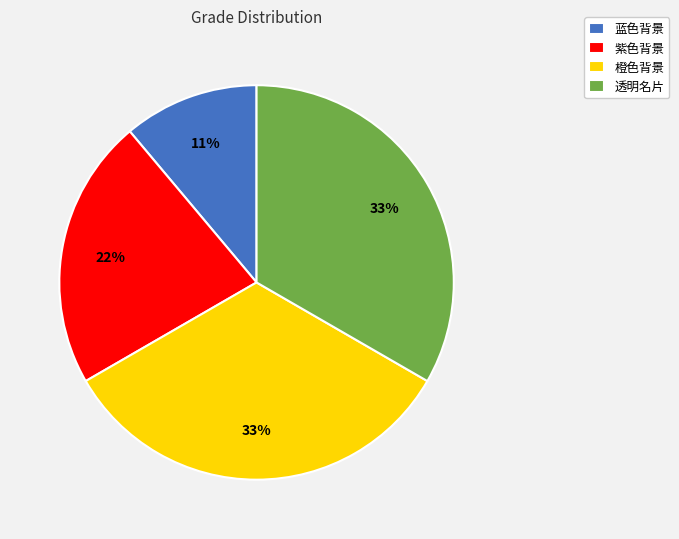

Which slice is the smallest?

蓝色背景